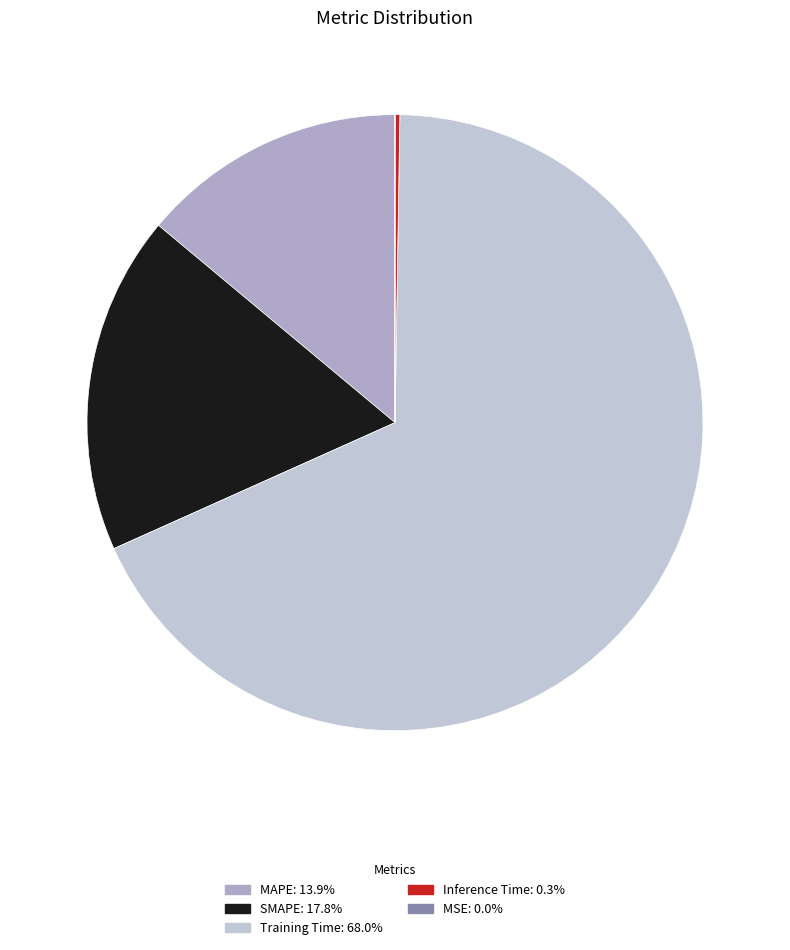

To the nearest percent, what is the difference between the largest and smallest slice percentages?

68%